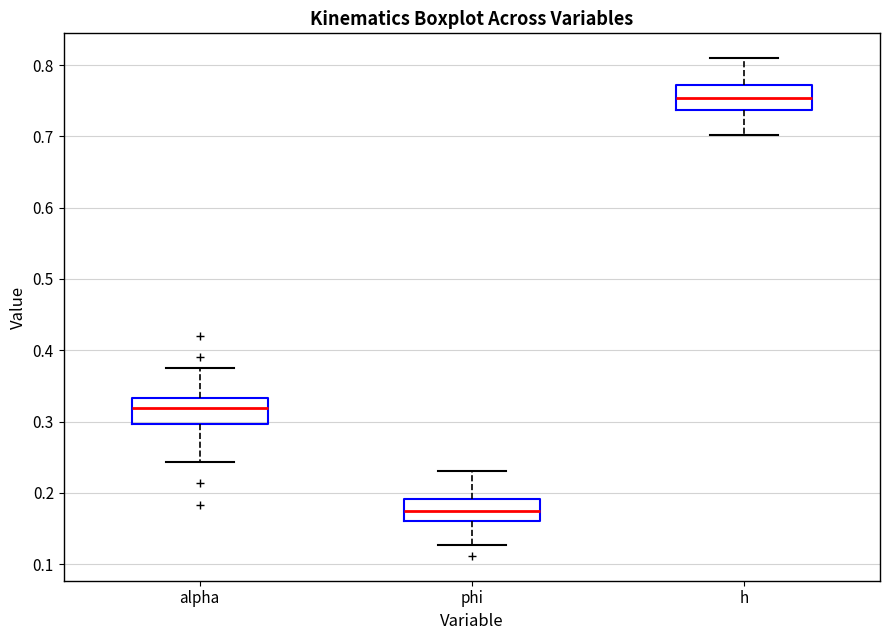

Where does the lower whisker of the box for alpha end on the y-axis? The values are not printed on the chart, so give them approximately, as read against the axis.

0.24